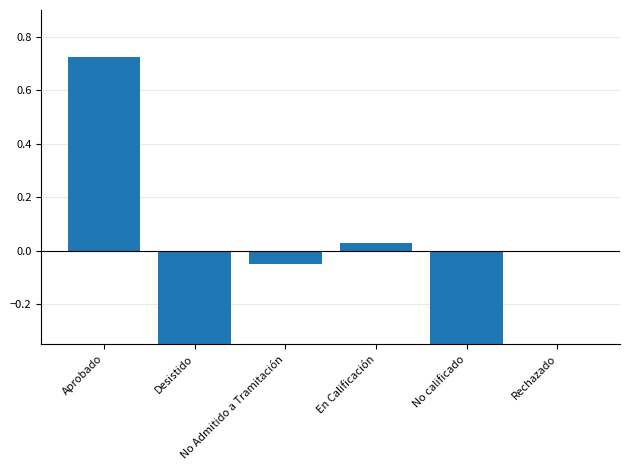

How many bars are there in total?

6